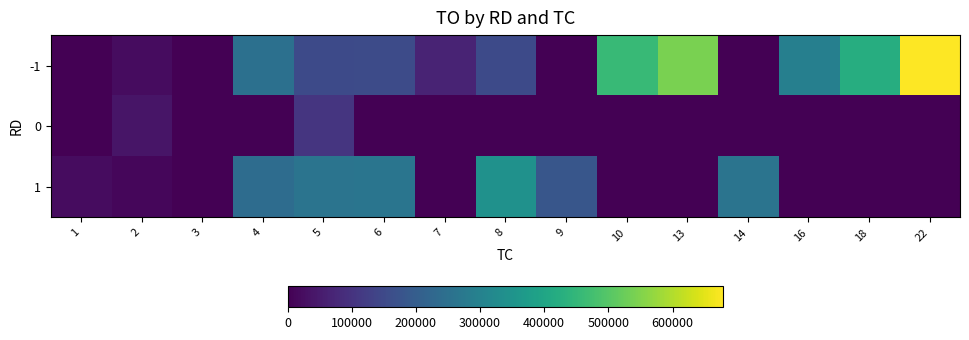

What is the spread (max minus min) of values at 9?

182610